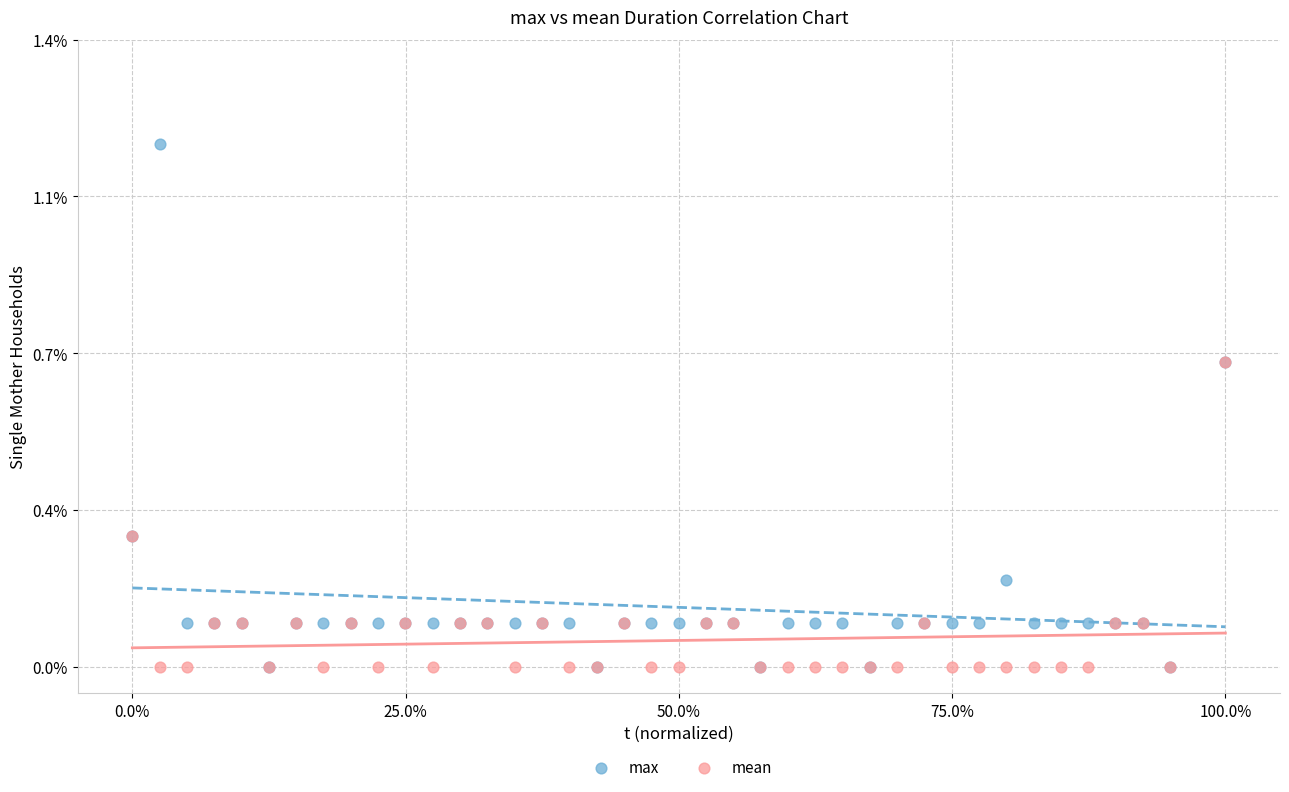

What are all the series names shown in the legend?

max, mean